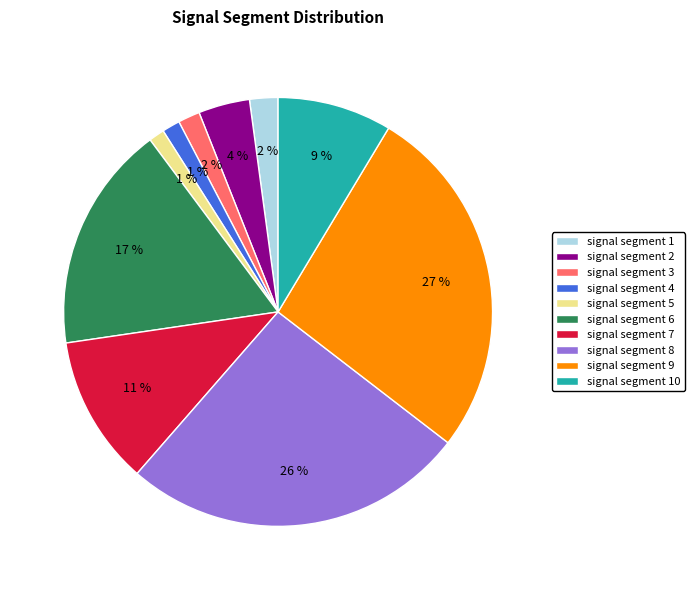

Is it true that signal segment 10 is 9% of the pie?

True